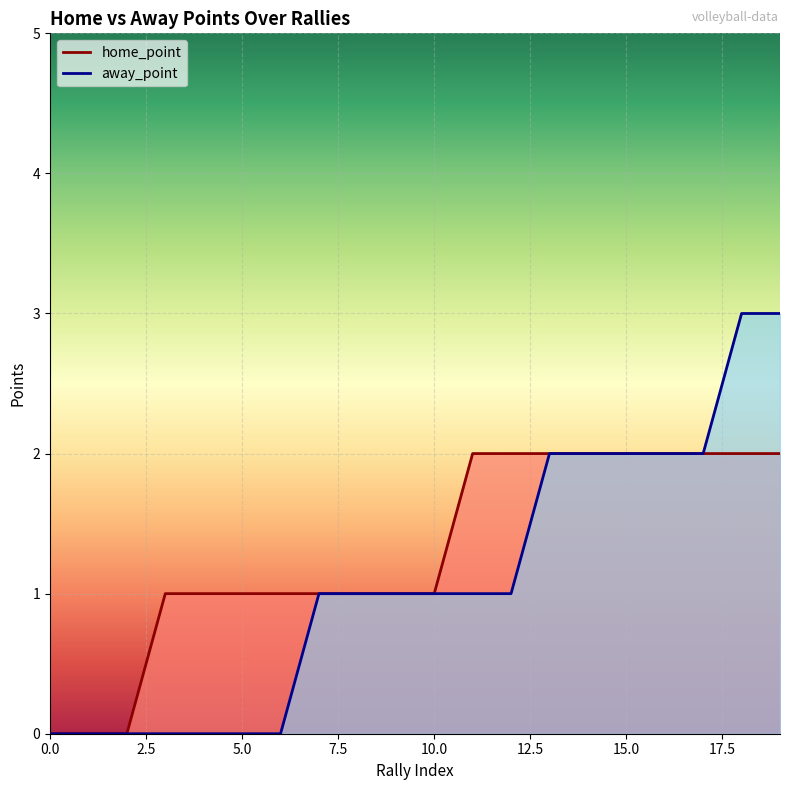

What is the total value across all series at 13?

4